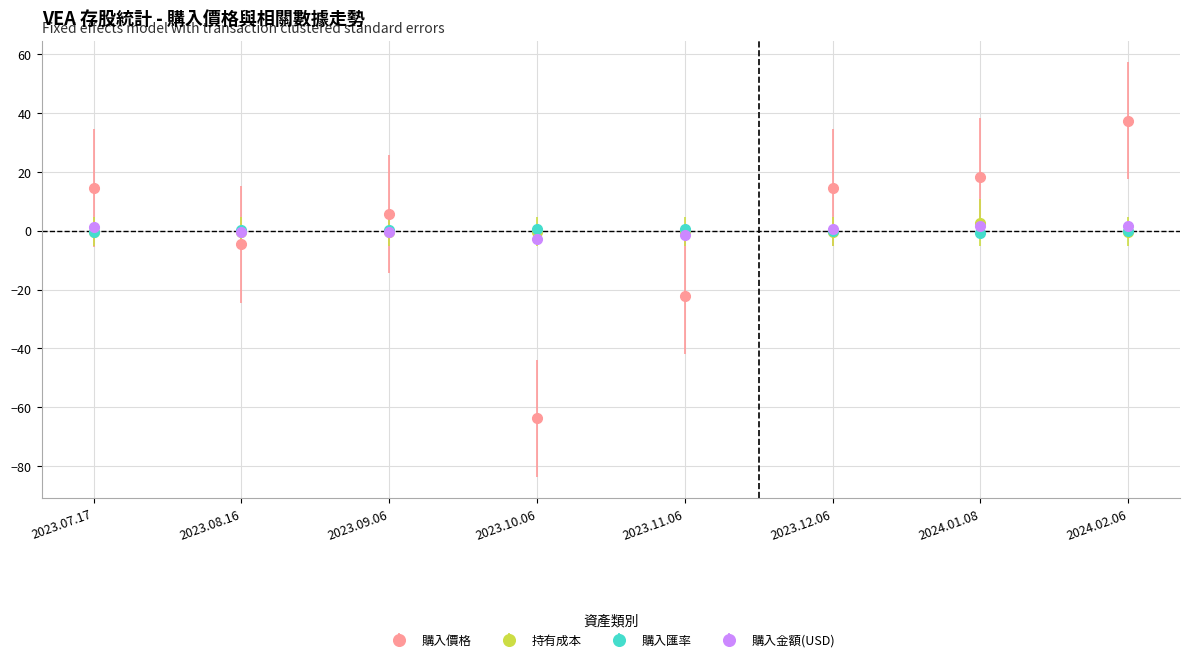

List the series in order of their peak value, highest first.

購入價格, 持有成本, 購入金額(USD), 購入匯率